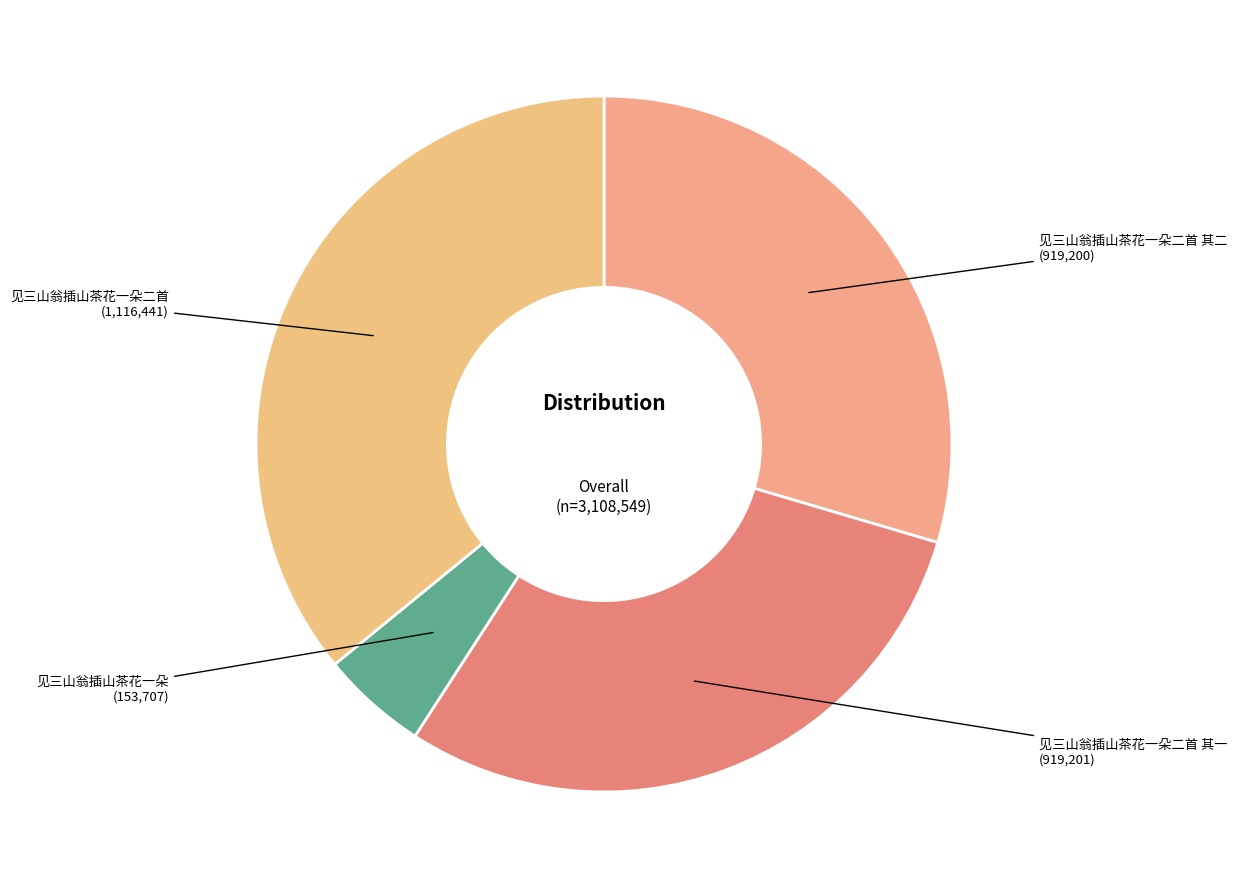

True or false: 见三山翁插山茶花一朵二首 其一 accounts for 24% of the total.

False